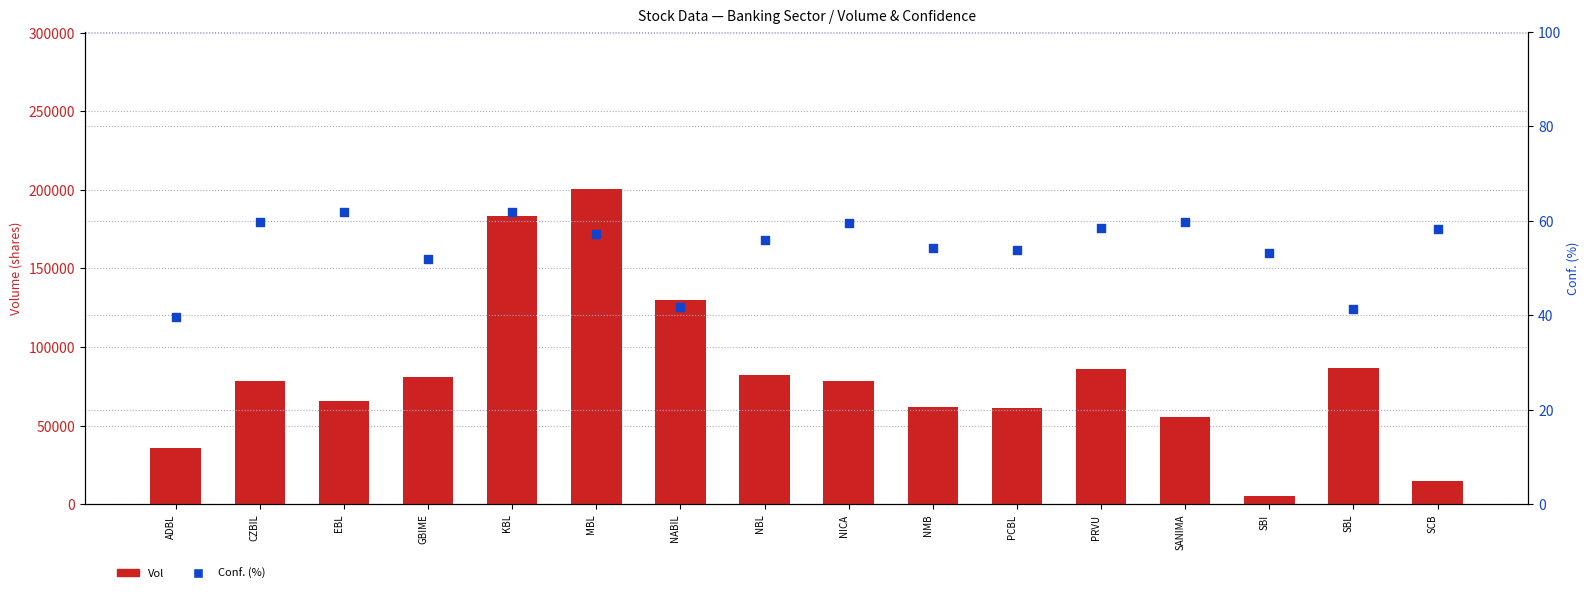

Which series reaches the maximum Y coordinate?

Vol